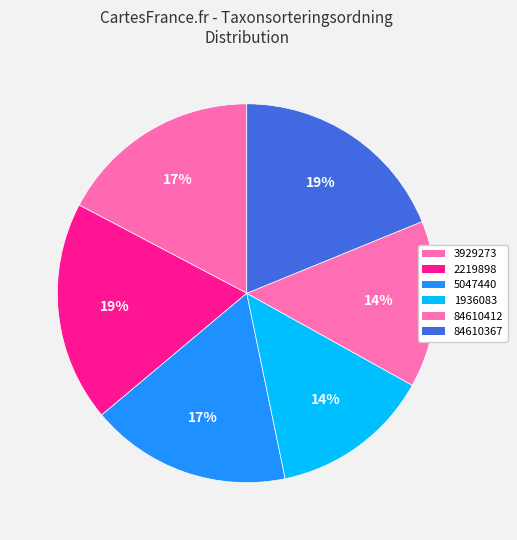

Is 3929273 the majority of the pie?

No